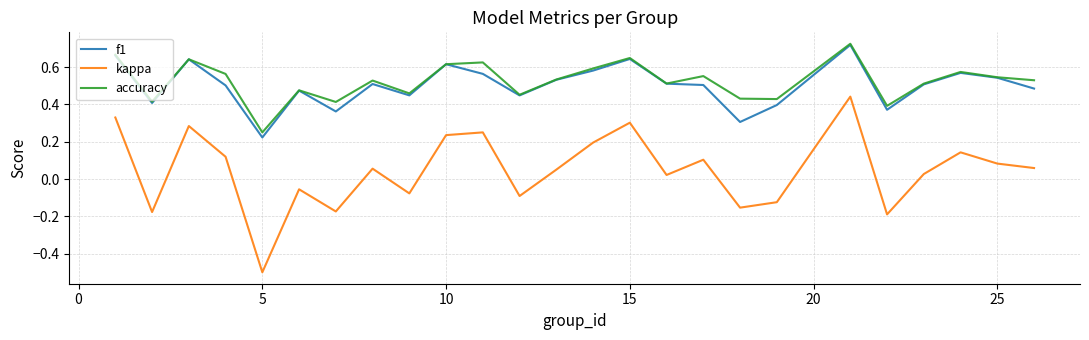

What is the smallest value displayed?

-0.5